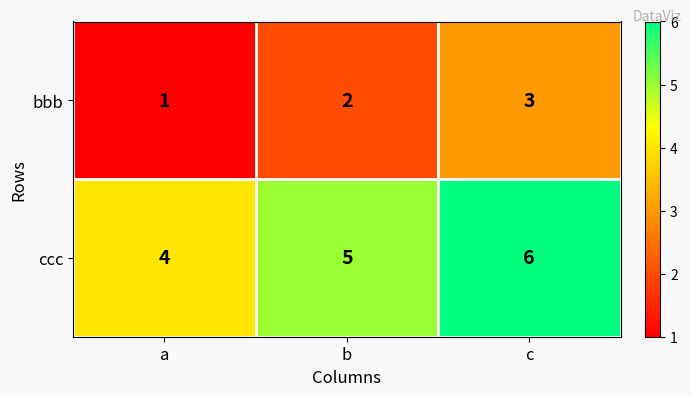

What is the sum of the bbb values at b and c?

5